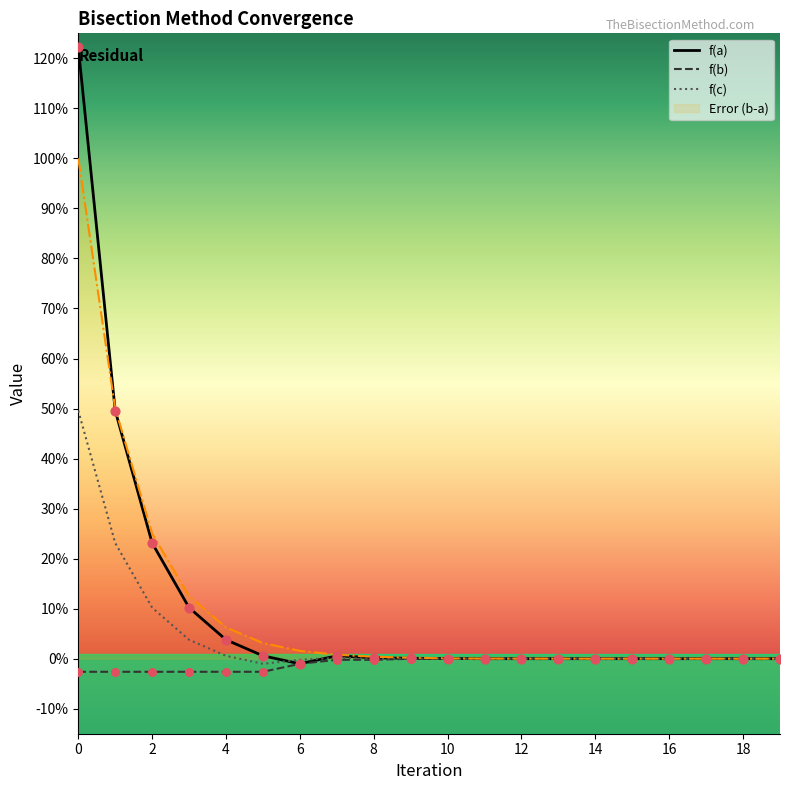

At how many categories does at least one series exceed 0?

20